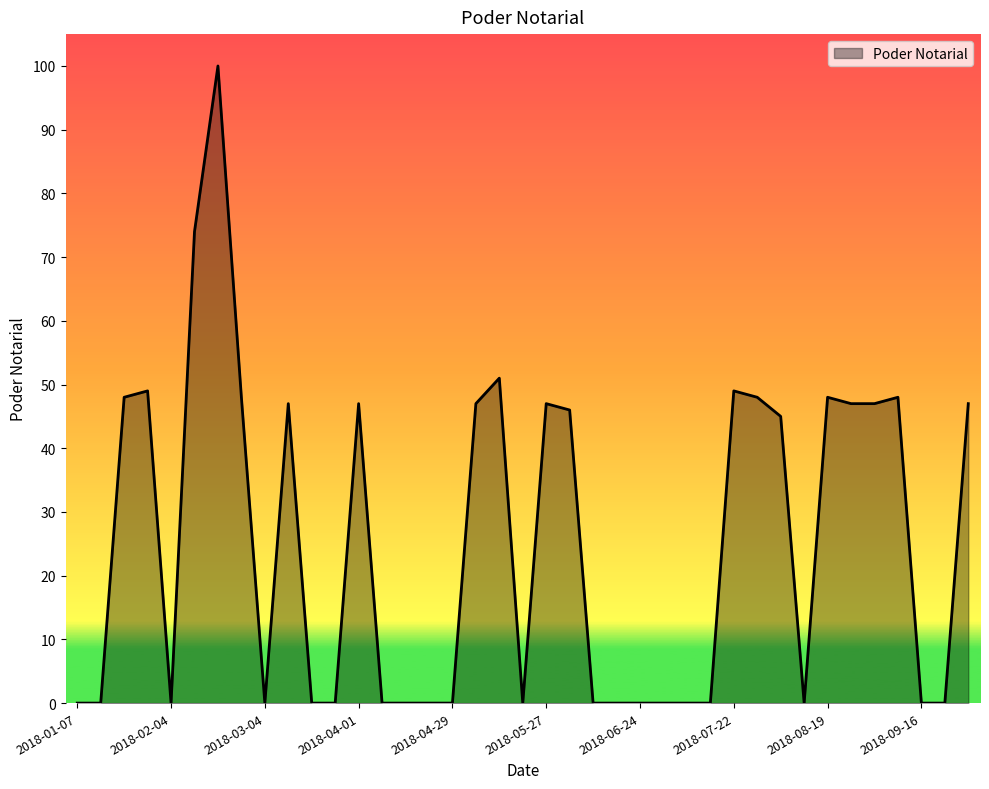

What is the maximum value shown in the chart?

100